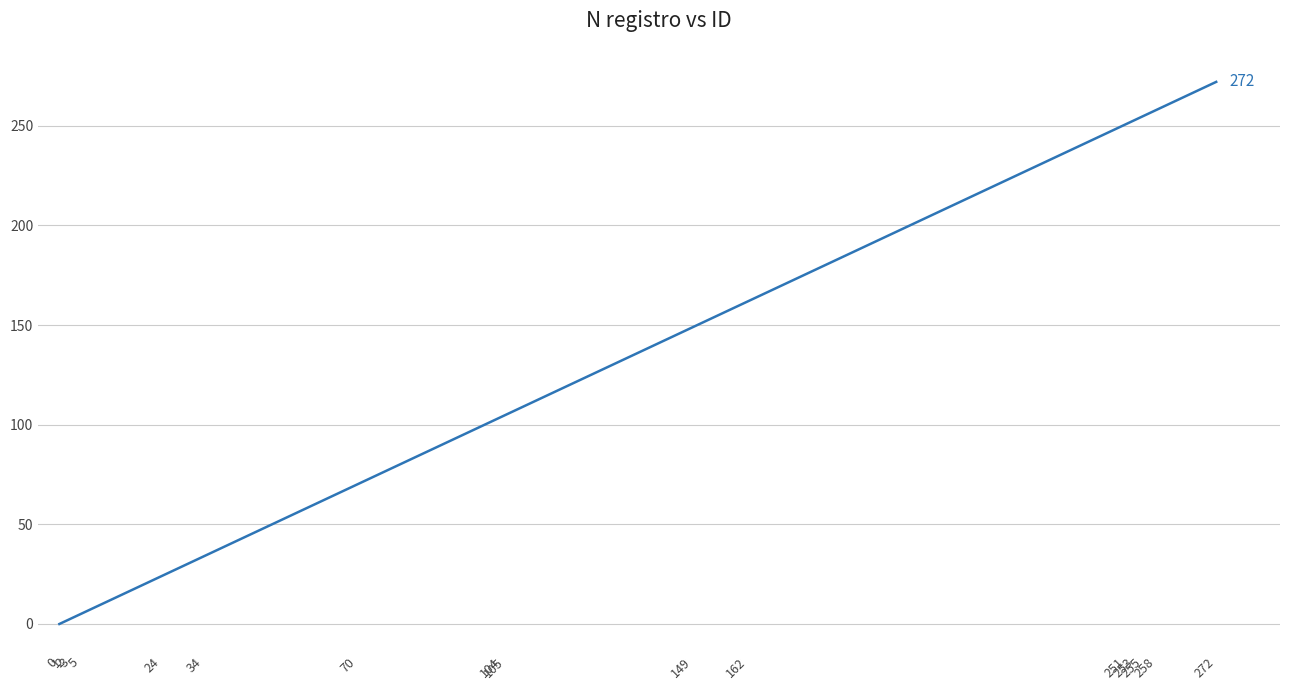

Reading left to right, extract all data points from this chart.

0	1	2	3	5	24	34	70	104	105	149	162	251	253	255	258	272